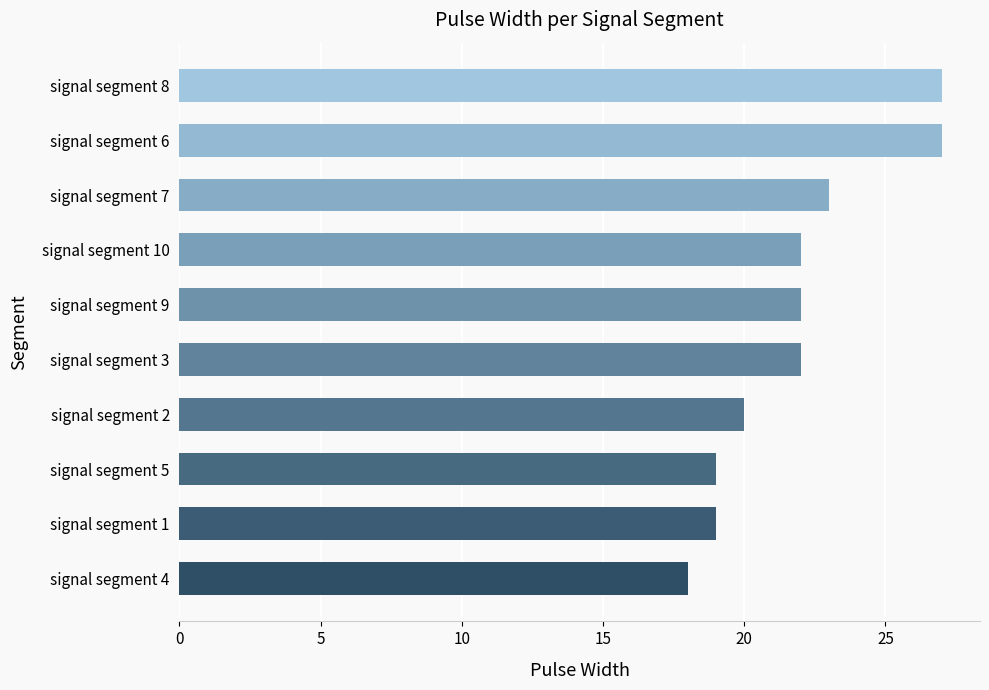

What is the greatest value displayed?

27